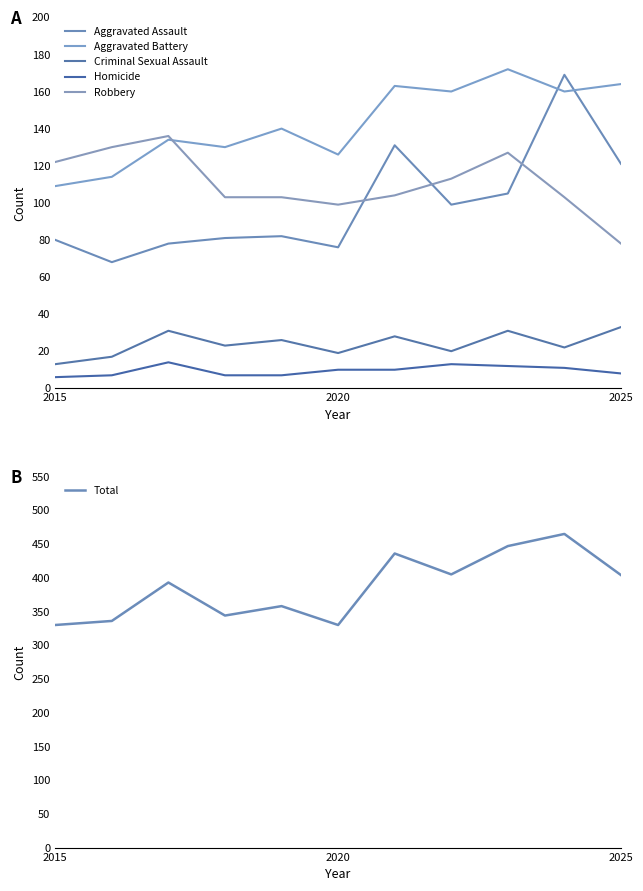

Reading left to right, list all the values displayed in this chart.

Aggravated Assault: 80	68	78	81	82	76	131	99	105	169	121
Aggravated Battery: 109	114	134	130	140	126	163	160	172	160	164
Criminal Sexual Assault: 13	17	31	23	26	19	28	20	31	22	33
Homicide: 6	7	14	7	7	10	10	13	12	11	8
Robbery: 122	130	136	103	103	99	104	113	127	103	78
Total: 330	336	393	344	358	330	436	405	447	465	404